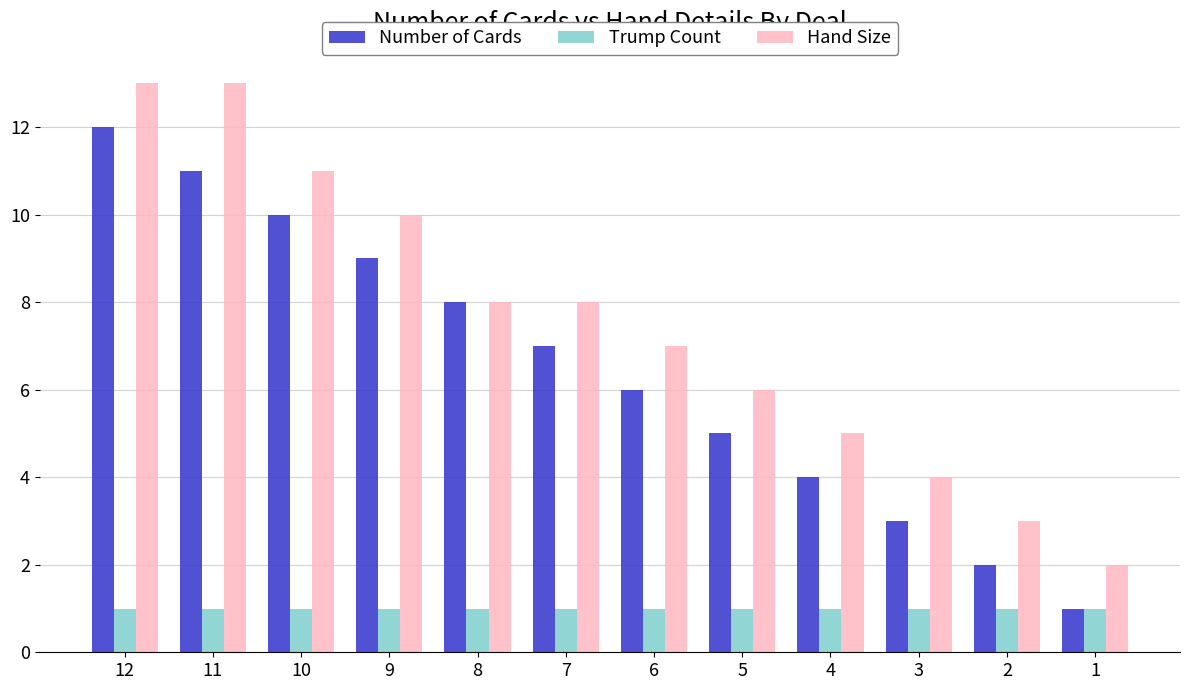

List the series in order of their overall mean, highest first.

Hand Size, Number of Cards, Trump Count